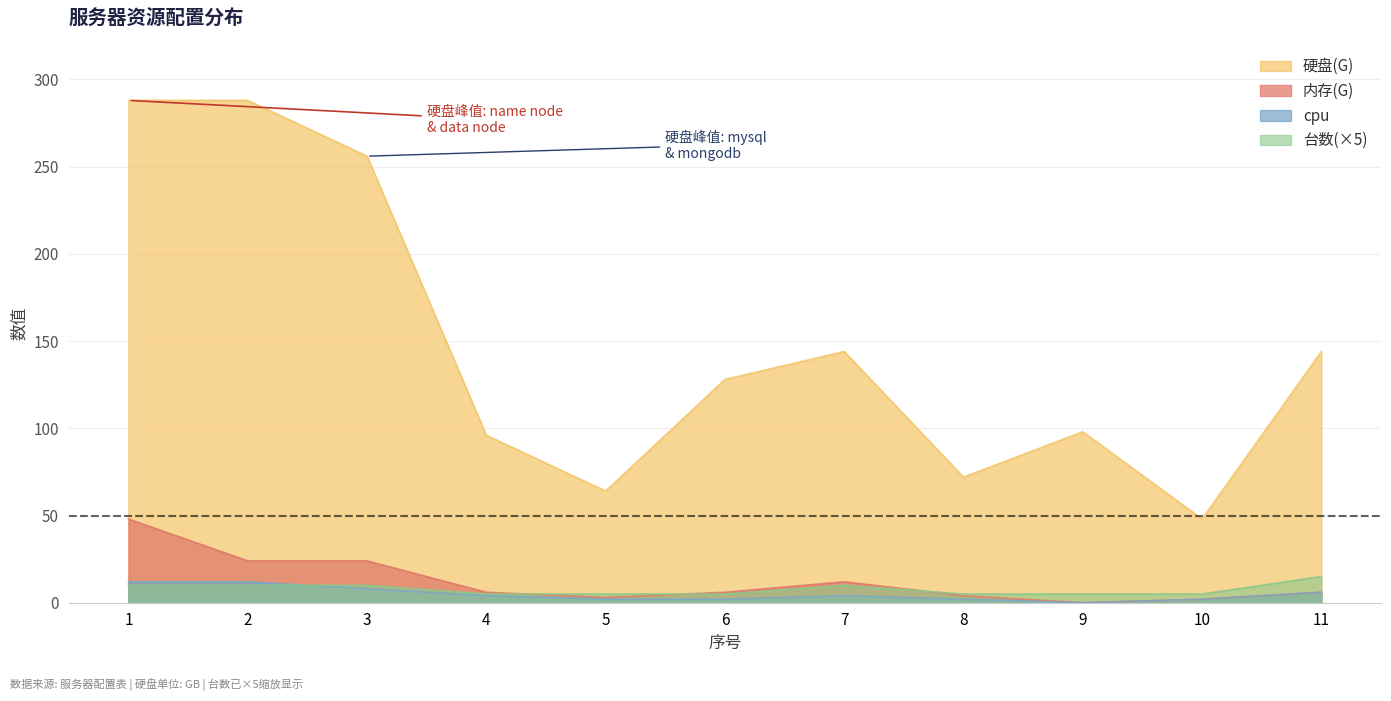

True or false: cpu and 内存(G) cross at least once.

False